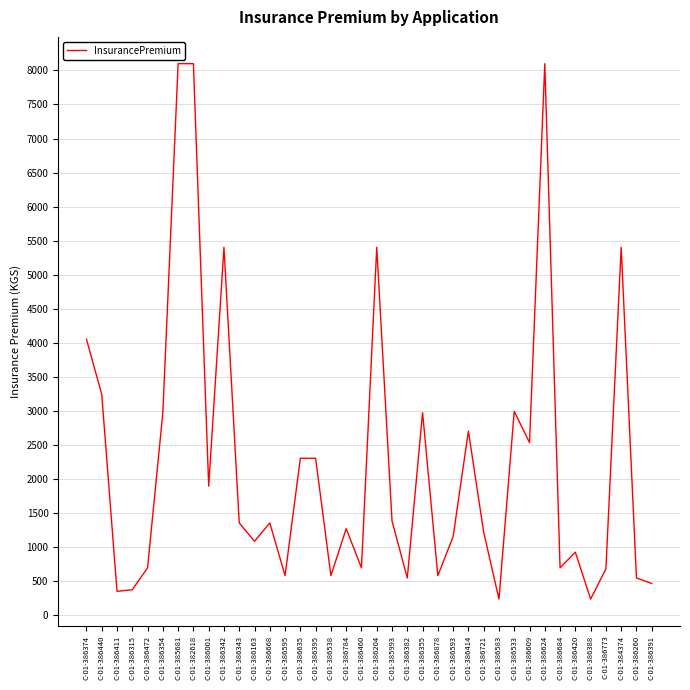

Is it true that the value at C-01-386391 is 797?

False